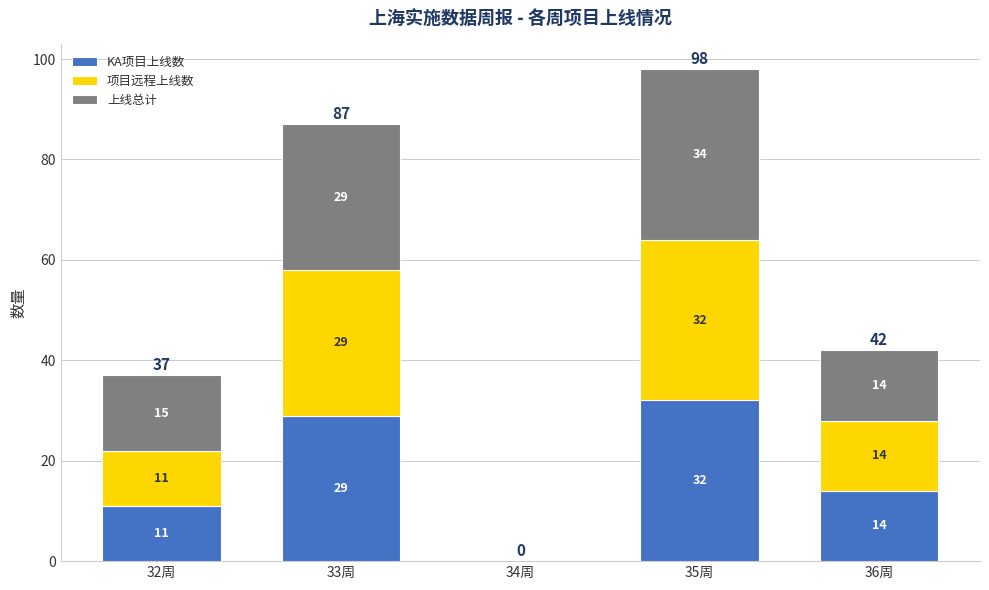

What is the total value across all series at 32周?

37